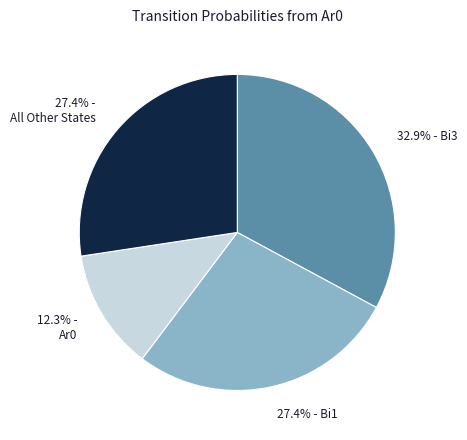

Does any single category account for the majority?

No